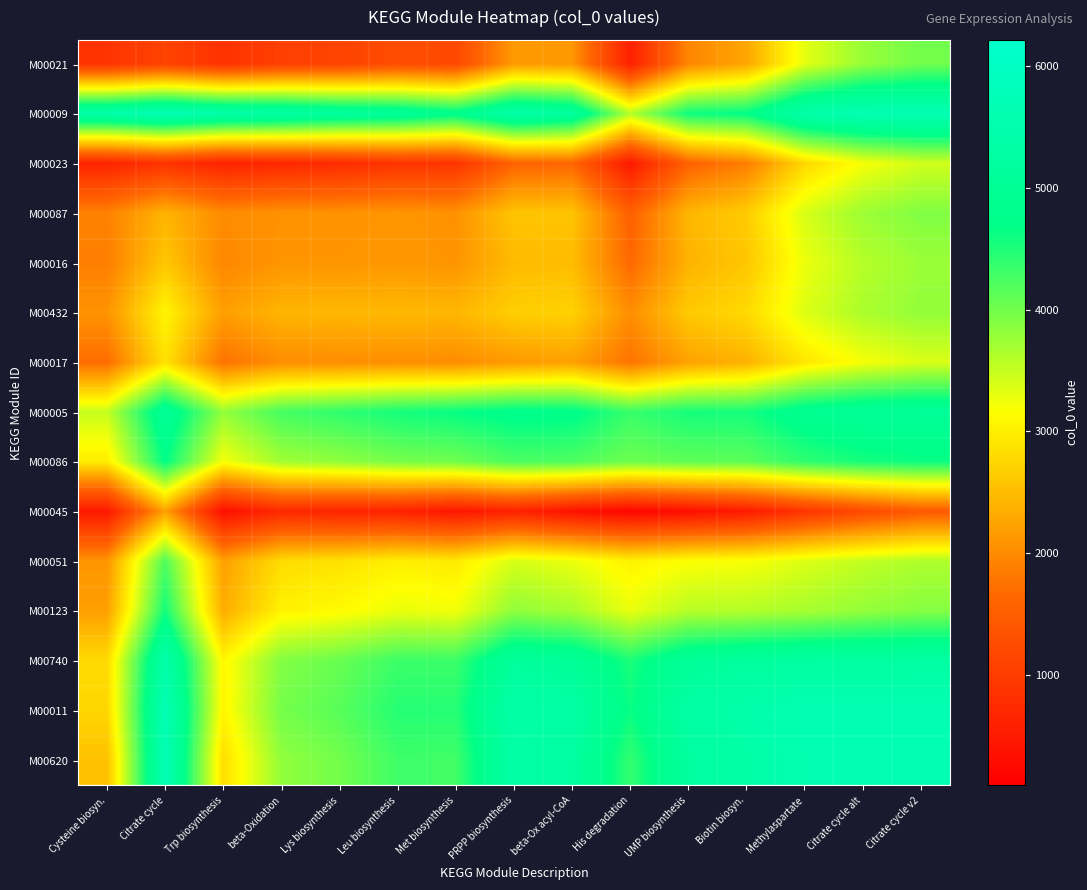

Reading left to right, extract all data points from this chart.

row_0: 882.0	1104.5	857.4	1049.3	1110.3	1250.9	1200.9	2153.4	2125.6	589.7	1950.7	2279.3	3314.1	3774.6	3997.1
row_1: 5427.5	5650.0	5415.2	5316.5	5153.7	5055.1	4803.2	5404.7	5180.6	3610.1	4609.2	4695.2	5431.8	5650.0	5650.0
row_2: 642.6	852.8	618.0	686.1	756.8	876.3	879.9	1587.7	1624.6	476.9	1571.5	1872.1	2767.9	3201.1	3435.9
row_3: 1909.7	2410.5	2008.9	2077.0	2078.3	2113.0	2069.2	2580.4	2575.4	1547.5	2434.7	2647.1	3399.2	3744.4	3911.1
row_4: 1876.7	2601.3	1966.2	2103.7	2105.0	2121.7	2097.2	2478.7	2498.5	1657.2	2403.8	2594.7	3269.8	3593.9	3759.3
row_5: 2094.1	3057.9	2204.7	2427.0	2446.3	2463.0	2442.4	2678.7	2708.0	2038.0	2628.4	2782.5	3365.3	3652.8	3801.5
row_6: 1702.1	2867.8	1759.1	2028.8	2028.8	2041.6	2021.0	2149.5	2225.6	1764.1	2235.9	2390.4	2918.1	3206.5	3375.8
row_7: 3502.6	5019.3	3804.3	4270.6	4400.3	4558.3	4645.5	4774.0	4747.8	4345.8	4549.7	4555.6	4879.2	5019.3	5060.2
row_8: 2969.4	4682.4	3206.4	3714.6	3819.5	3968.0	4008.4	4239.2	4213.0	4025.1	4115.8	4127.7	4401.9	4548.3	4615.4
row_9: 478.3	2225.9	327.1	715.5	633.8	611.0	442.9	614.2	373.9	186.0	325.3	505.0	891.5	1205.9	1460.9
row_10: 2103.3	4212.8	2218.5	2814.3	2873.2	3006.6	2957.1	3396.3	3269.2	3032.7	3172.0	3192.2	3363.6	3518.9	3634.6
row_11: 2206.7	4558.8	2349.9	3033.9	3114.3	3284.5	3234.6	3822.4	3689.3	3285.0	3583.8	3604.0	3679.6	3795.0	3890.4
row_12: 2792.9	5443.2	3075.1	3902.8	4060.2	4322.7	4327.9	5119.8	5036.1	4519.5	5033.4	5149.4	5225.0	5244.8	5264.7
row_13: 2757.4	5650.0	3066.9	3982.6	4161.1	4460.2	4464.5	5404.7	5314.7	4630.1	5303.1	5459.0	5630.2	5650.0	5650.0
row_14: 2534.9	5650.0	2832.1	3815.9	3995.7	4311.5	4295.2	5363.8	5247.6	4375.1	5187.4	5363.6	5610.3	5650.0	5650.0